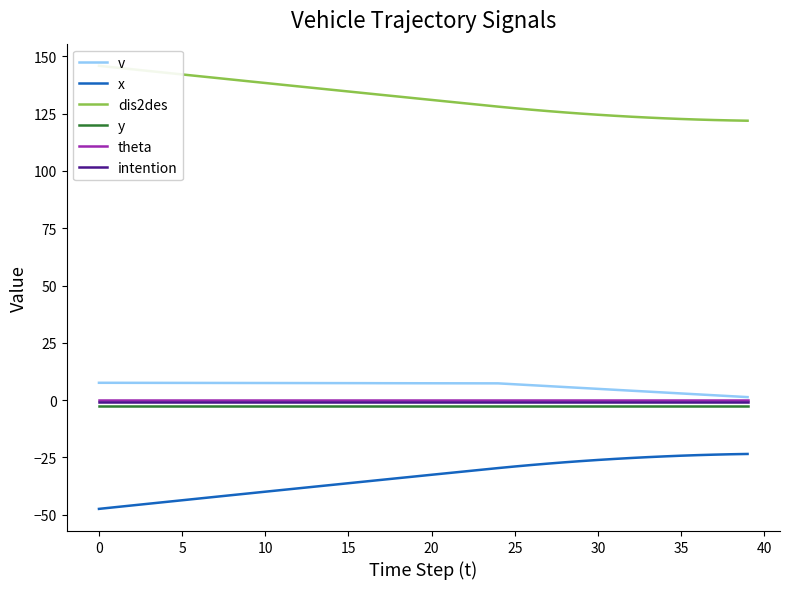

Which series has the widest spread of values?

x